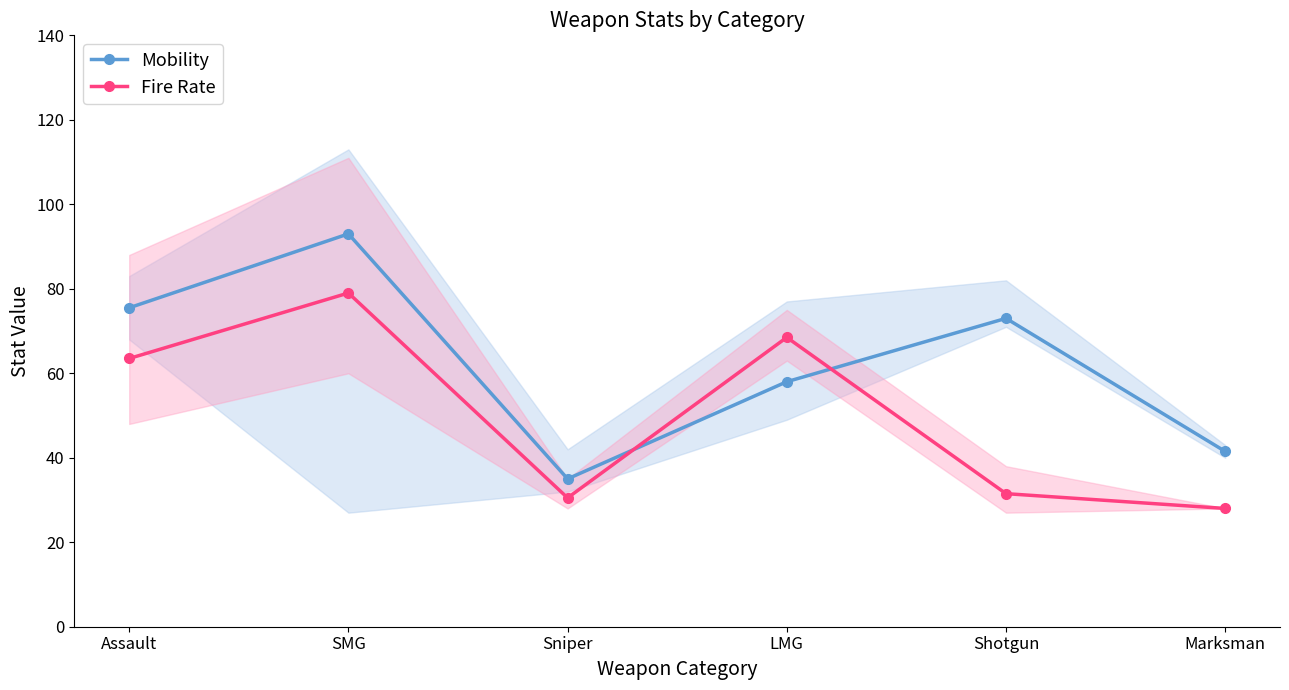

True or false: Fire Rate and Mobility cross at least once.

True